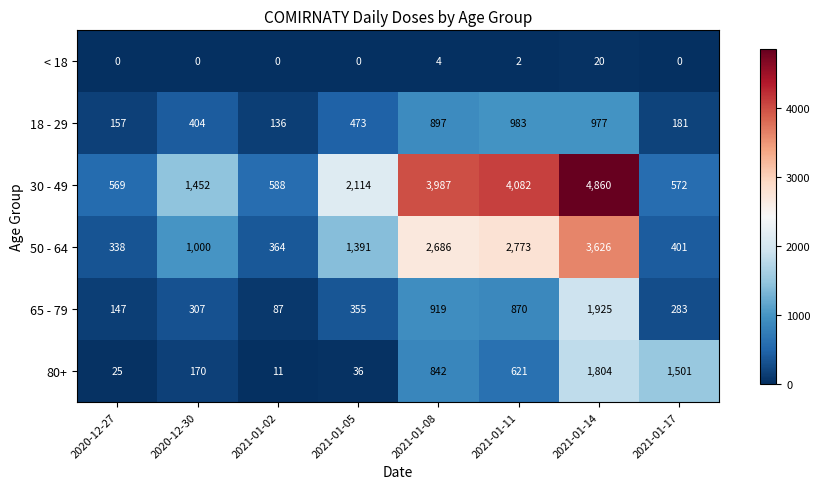

What is the total value across all series at 2021-01-08?

9335